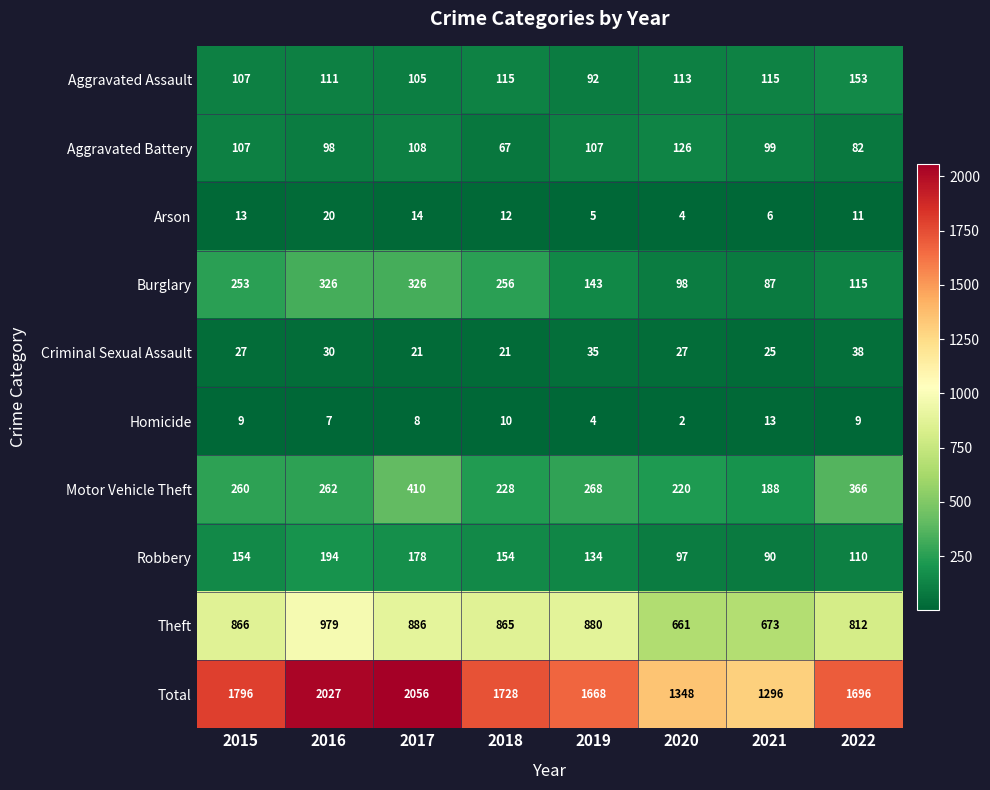

What is the average value of the Criminal Sexual Assault series?

28